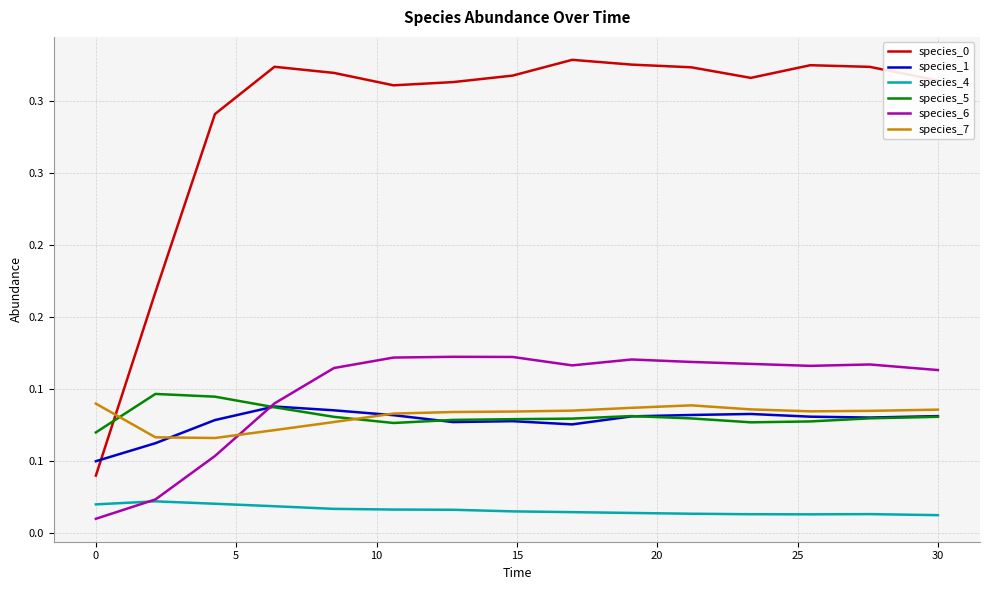

Reading right to left, transcribe all the data shown in this chart.

species_0: 0.3	0.3	0.3	0.3	0.3	0.3	0.3	0.3	0.3	0.3	0.3	0.3	0.3	0.2	0.0
species_1: 0.1	0.1	0.1	0.1	0.1	0.1	0.1	0.1	0.1	0.1	0.1	0.1	0.1	0.1	0.1
species_4: 0.0	0.0	0.0	0.0	0.0	0.0	0.0	0.0	0.0	0.0	0.0	0.0	0.0	0.0	0.0
species_5: 0.1	0.1	0.1	0.1	0.1	0.1	0.1	0.1	0.1	0.1	0.1	0.1	0.1	0.1	0.1
species_6: 0.1	0.1	0.1	0.1	0.1	0.1	0.1	0.1	0.1	0.1	0.1	0.1	0.1	0.0	0.0
species_7: 0.1	0.1	0.1	0.1	0.1	0.1	0.1	0.1	0.1	0.1	0.1	0.1	0.1	0.1	0.1